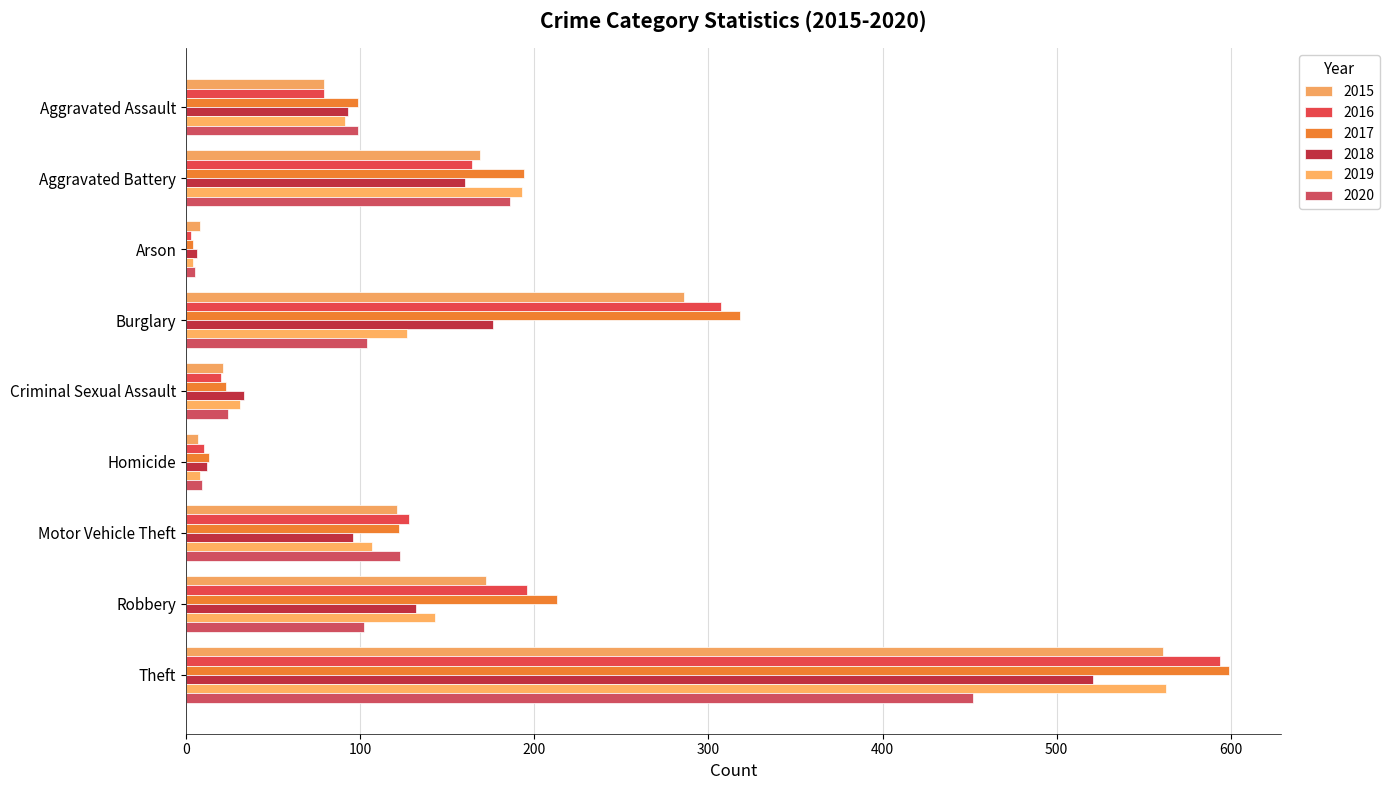

True or false: 2017 has a value of 318 at Burglary.

True